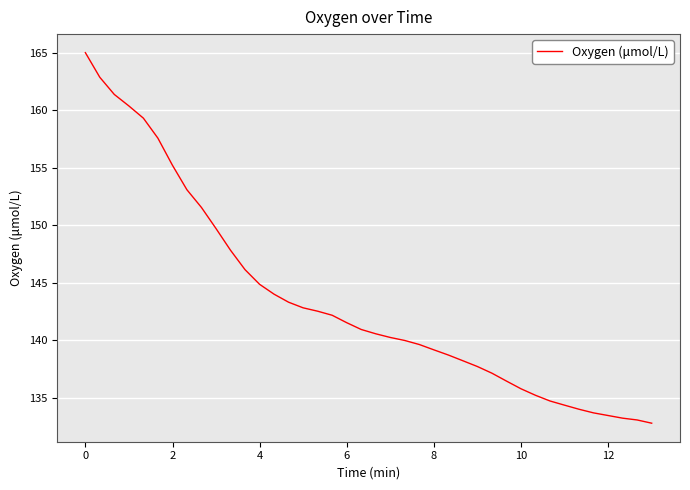

What is the maximum value shown in the chart?

165.0